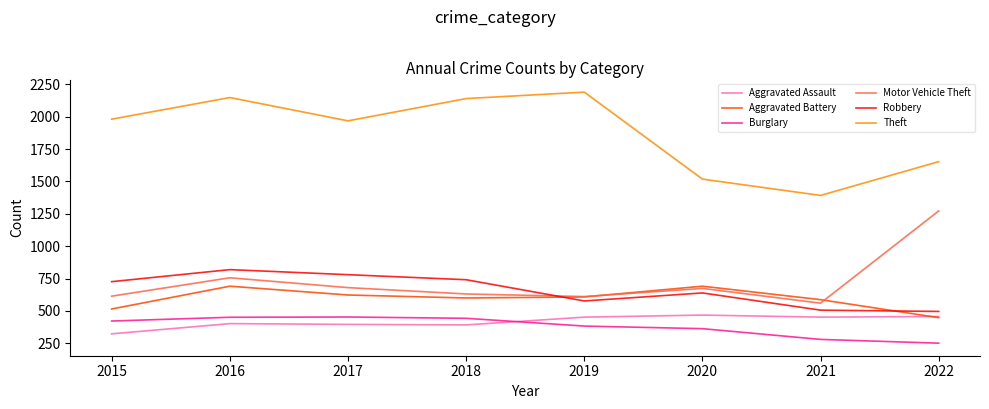

How many times do Robbery and Aggravated Battery cross each other?

2